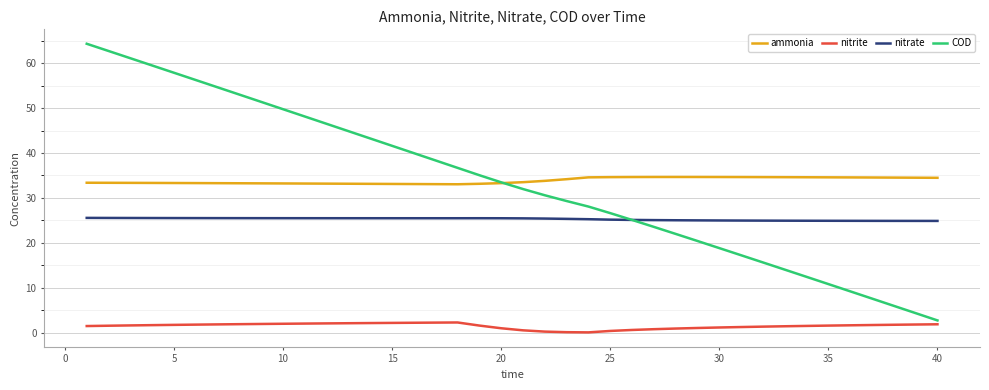

True or false: ammonia and nitrite cross at least once.

False